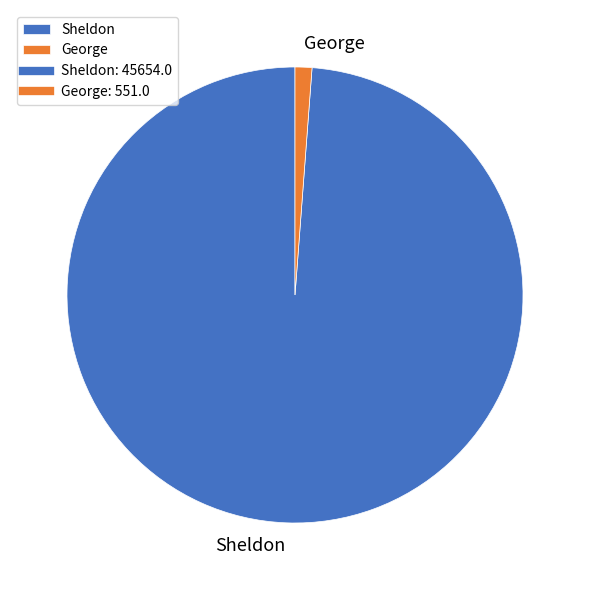

Rank the categories by value from lowest to highest.

George, Sheldon